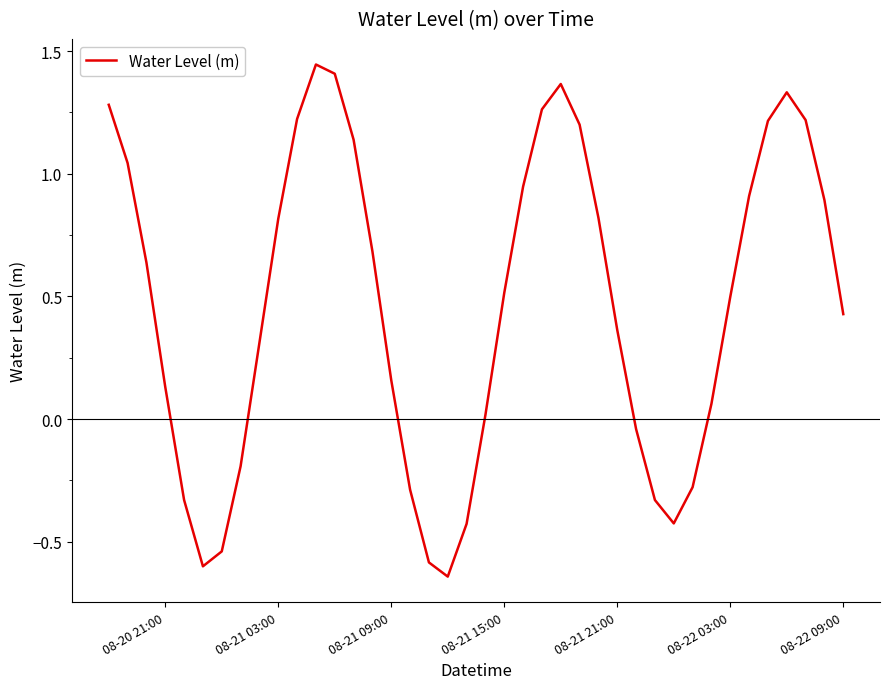

What is the difference between the maximum and minimum values?

2.1